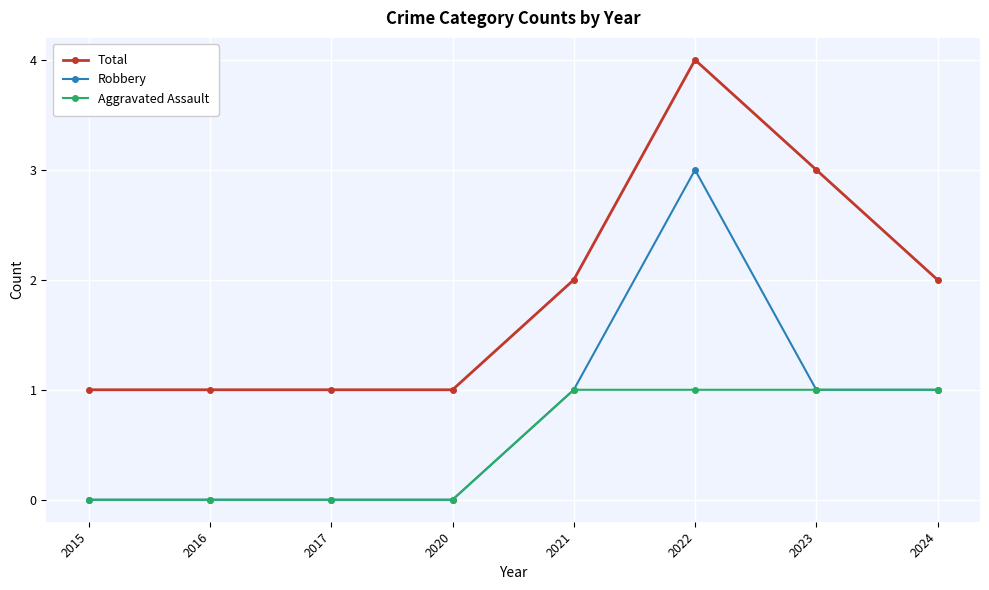

Which label corresponds to the largest value in the chart?

2022